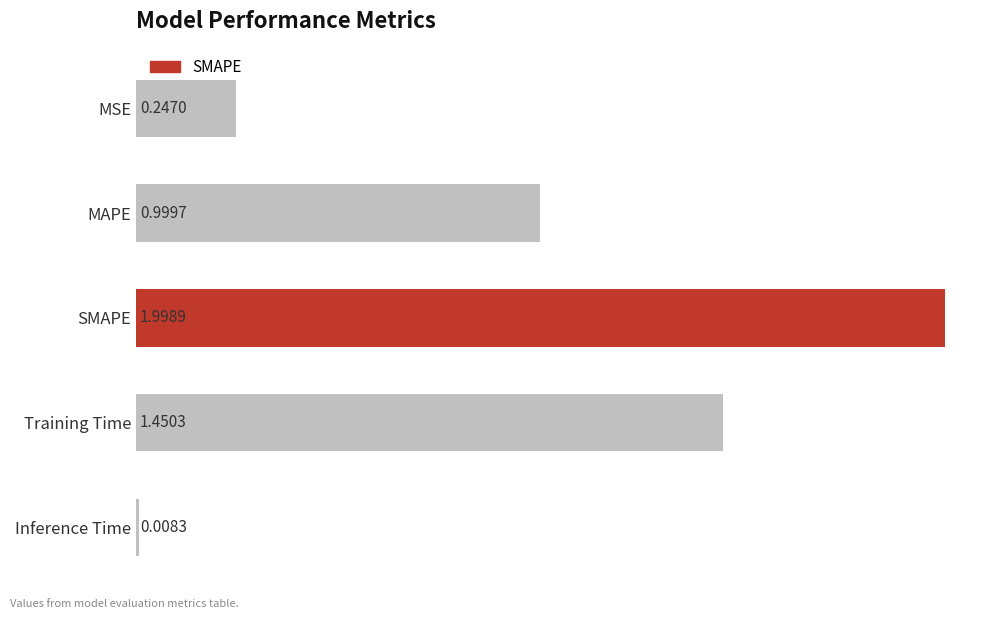

Rank the categories by value from highest to lowest.

SMAPE, Training Time, MAPE, MSE, Inference Time